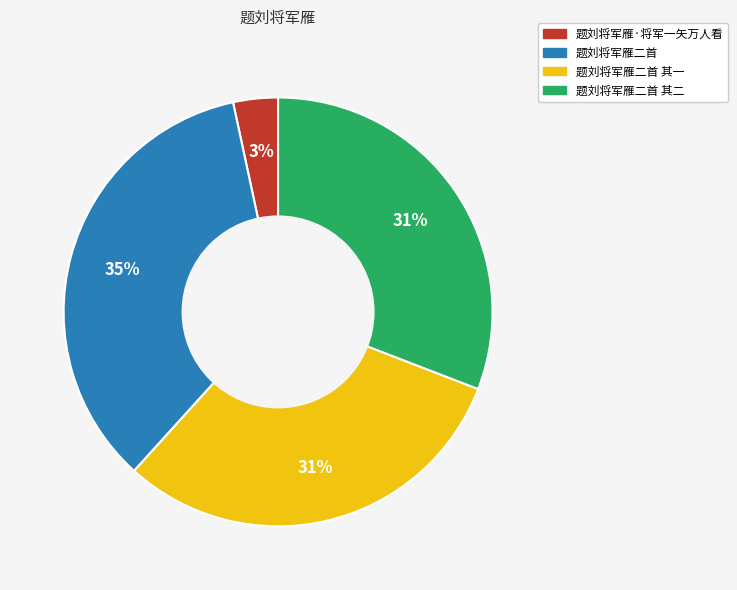

Is there a majority slice in this chart?

No